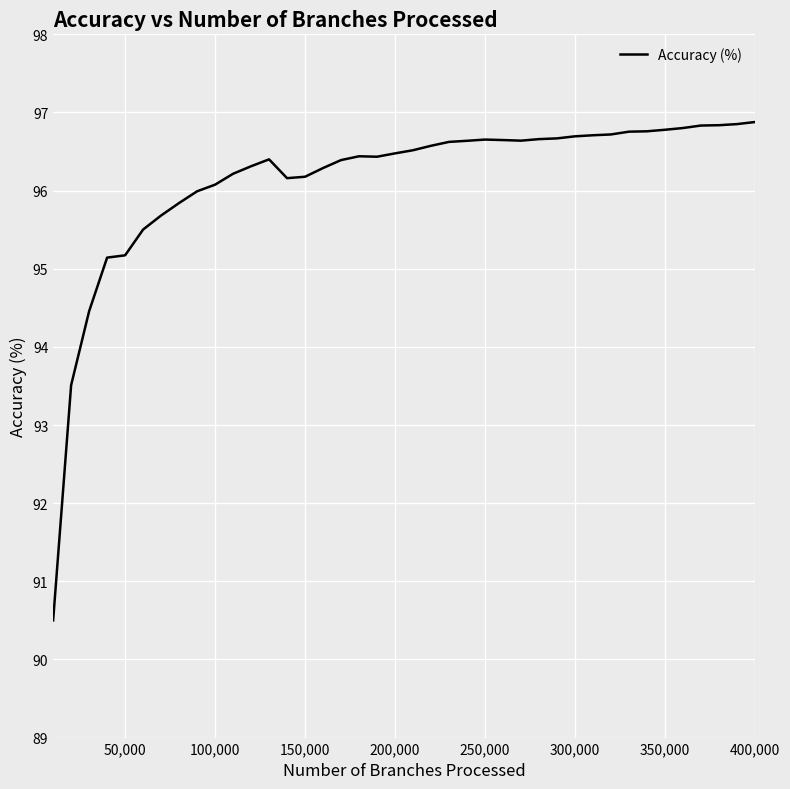

What is the greatest value displayed?

96.9